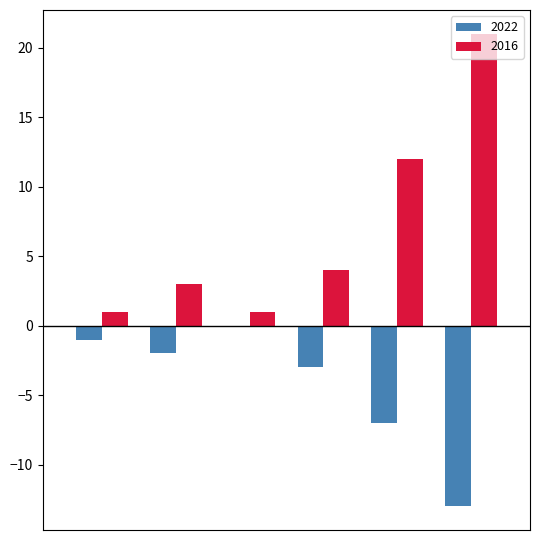

What is the maximum value shown in the chart?

21